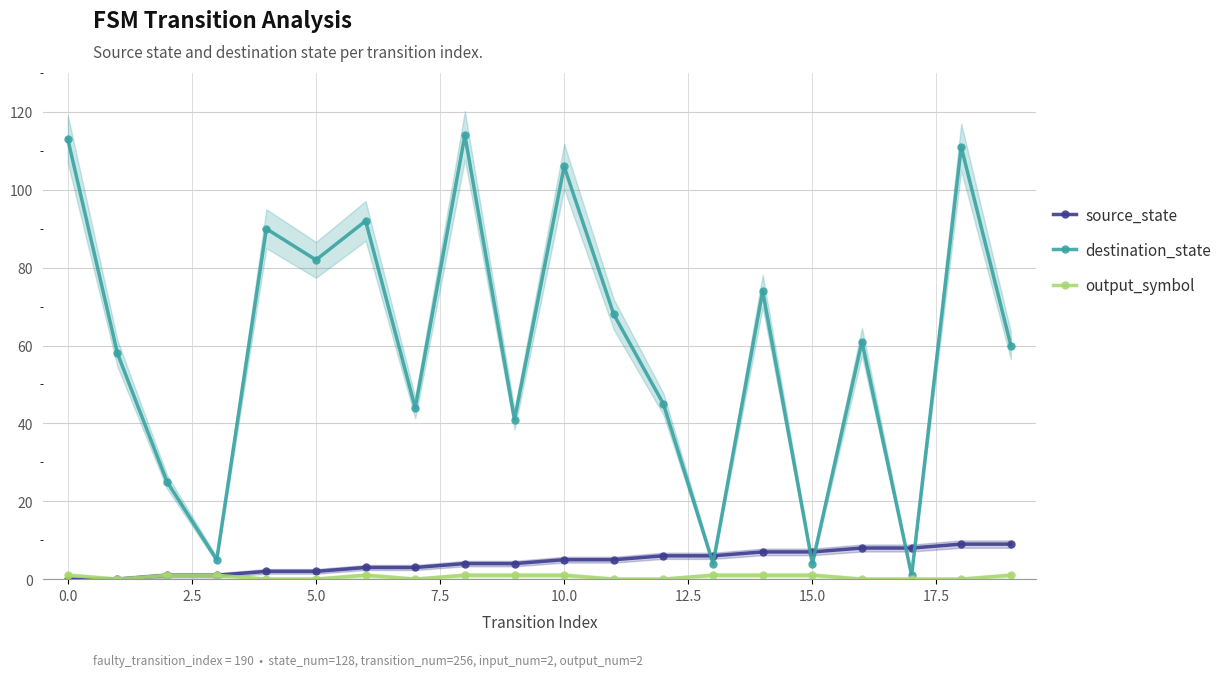

Reading left to right, transcribe all the data shown in this chart.

source_state: 0	0	1	1	2	2	3	3	4	4	5	5	6	6	7	7	8	8	9	9
destination_state: 113	58	25	5	90	82	92	44	114	41	106	68	45	4	74	4	61	1	111	60
output_symbol: 1	0	1	1	0	0	1	0	1	1	1	0	0	1	1	1	0	0	0	1